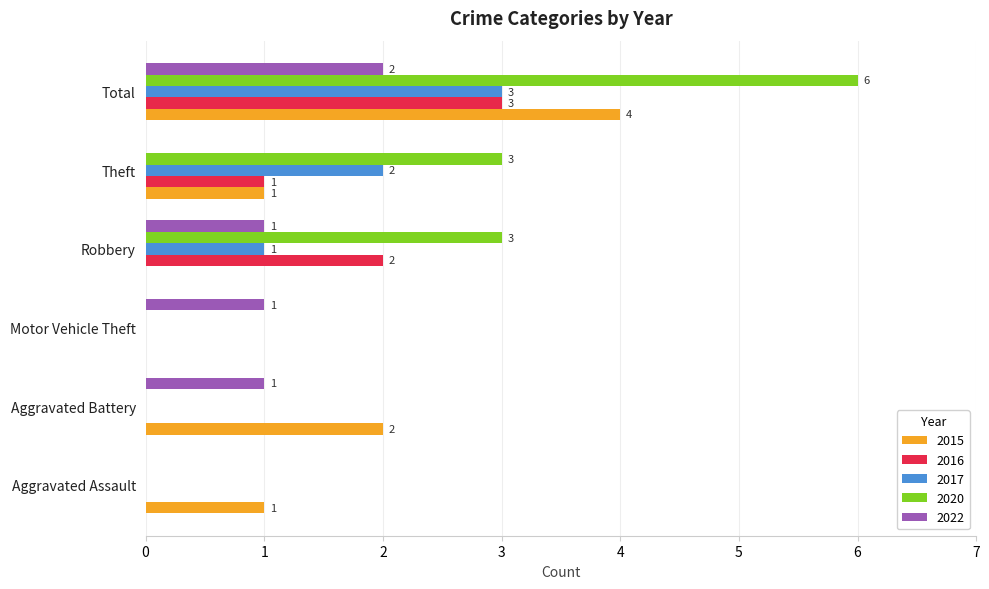

True or false: 2017 has a value of 2 at Theft.

True